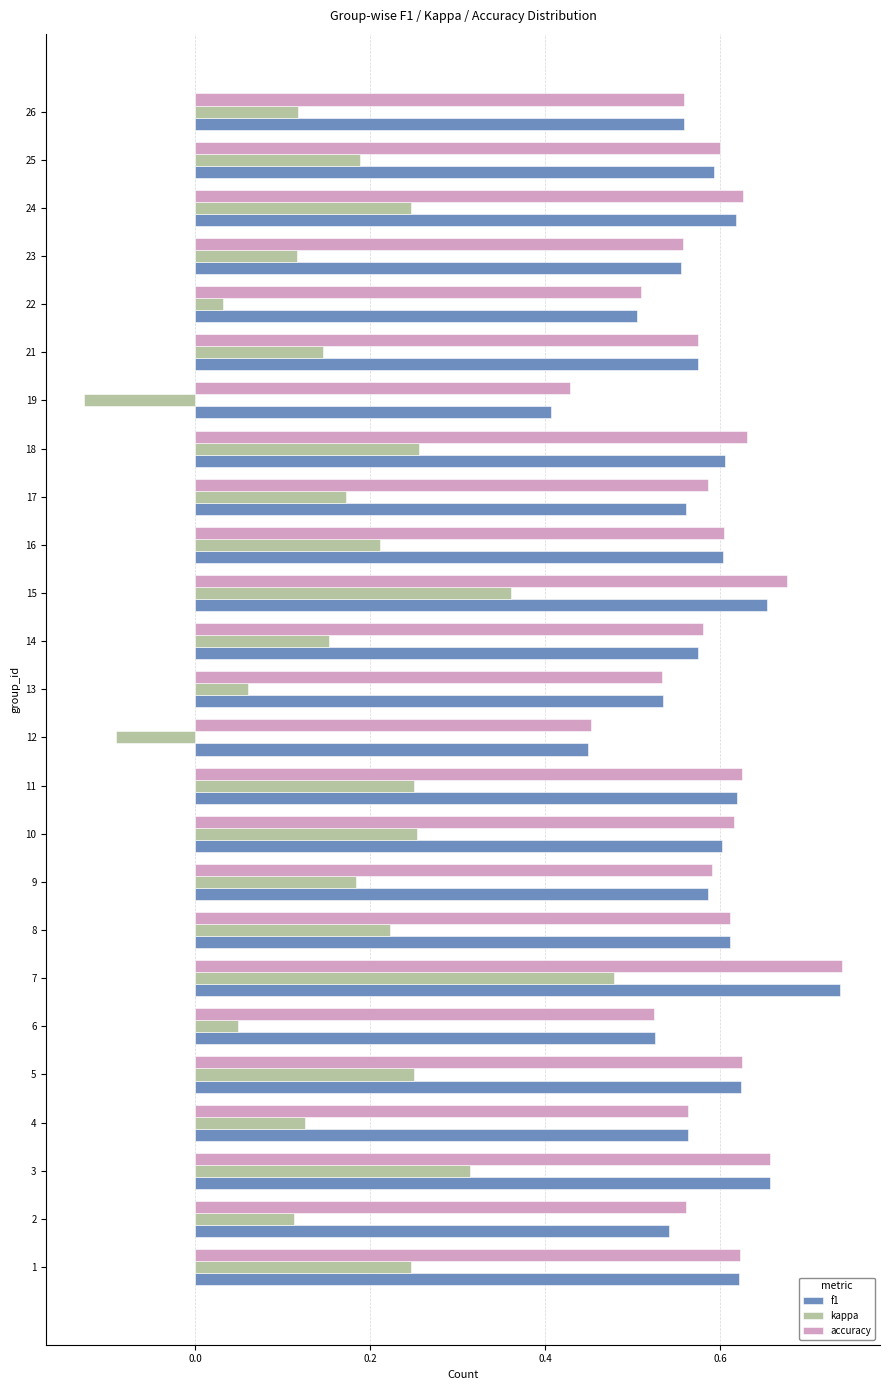

At which label does accuracy reach its minimum?

19